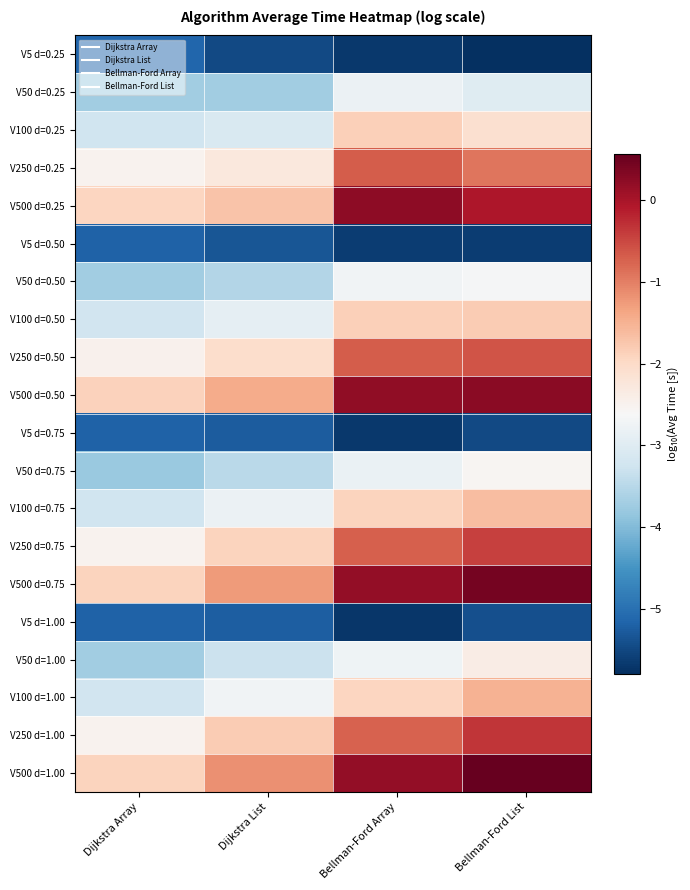

Reading right to left, extract all data points from this chart.

V5 d=0.25: Bellman-Ford List=-5.8	Bellman-Ford Array=-5.7	Dijkstra List=-5.5	Dijkstra Array=-5.1
V50 d=0.25: Bellman-Ford List=-3.0	Bellman-Ford Array=-2.8	Dijkstra List=-3.7	Dijkstra Array=-3.7
V100 d=0.25: Bellman-Ford List=-2.1	Bellman-Ford Array=-1.9	Dijkstra List=-3.1	Dijkstra Array=-3.3
V250 d=0.25: Bellman-Ford List=-0.9	Bellman-Ford Array=-0.7	Dijkstra List=-2.3	Dijkstra Array=-2.5
V500 d=0.25: Bellman-Ford List=-0.0	Bellman-Ford Array=0.2	Dijkstra List=-1.7	Dijkstra Array=-1.9
V5 d=0.50: Bellman-Ford List=-5.6	Bellman-Ford Array=-5.6	Dijkstra List=-5.3	Dijkstra Array=-5.2
V50 d=0.50: Bellman-Ford List=-2.7	Bellman-Ford Array=-2.7	Dijkstra List=-3.5	Dijkstra Array=-3.7
V100 d=0.50: Bellman-Ford List=-1.8	Bellman-Ford Array=-1.9	Dijkstra List=-2.9	Dijkstra Array=-3.2
V250 d=0.50: Bellman-Ford List=-0.6	Bellman-Ford Array=-0.7	Dijkstra List=-2.1	Dijkstra Array=-2.5
V500 d=0.50: Bellman-Ford List=0.3	Bellman-Ford Array=0.2	Dijkstra List=-1.4	Dijkstra Array=-1.9
V5 d=0.75: Bellman-Ford List=-5.5	Bellman-Ford Array=-5.7	Dijkstra List=-5.3	Dijkstra Array=-5.2
V50 d=0.75: Bellman-Ford List=-2.6	Bellman-Ford Array=-2.8	Dijkstra List=-3.5	Dijkstra Array=-3.8
V100 d=0.75: Bellman-Ford List=-1.6	Bellman-Ford Array=-1.9	Dijkstra List=-2.8	Dijkstra Array=-3.2
V250 d=0.75: Bellman-Ford List=-0.4	Bellman-Ford Array=-0.7	Dijkstra List=-1.9	Dijkstra Array=-2.5
V500 d=0.75: Bellman-Ford List=0.4	Bellman-Ford Array=0.2	Dijkstra List=-1.3	Dijkstra Array=-1.9
V5 d=1.00: Bellman-Ford List=-5.4	Bellman-Ford Array=-5.7	Dijkstra List=-5.2	Dijkstra Array=-5.2
V50 d=1.00: Bellman-Ford List=-2.4	Bellman-Ford Array=-2.7	Dijkstra List=-3.3	Dijkstra Array=-3.7
V100 d=1.00: Bellman-Ford List=-1.5	Bellman-Ford Array=-1.9	Dijkstra List=-2.7	Dijkstra Array=-3.2
V250 d=1.00: Bellman-Ford List=-0.3	Bellman-Ford Array=-0.7	Dijkstra List=-1.8	Dijkstra Array=-2.5
V500 d=1.00: Bellman-Ford List=0.6	Bellman-Ford Array=0.2	Dijkstra List=-1.2	Dijkstra Array=-1.9